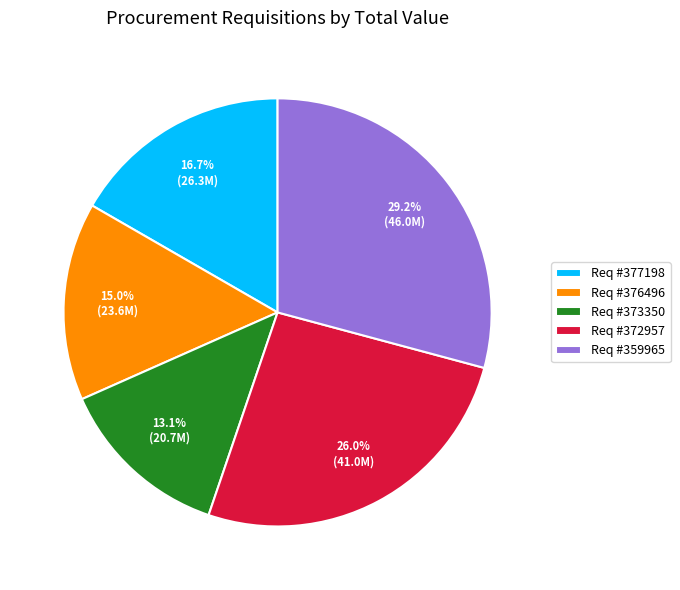

Is there any slice that represents more than half of the pie?

No